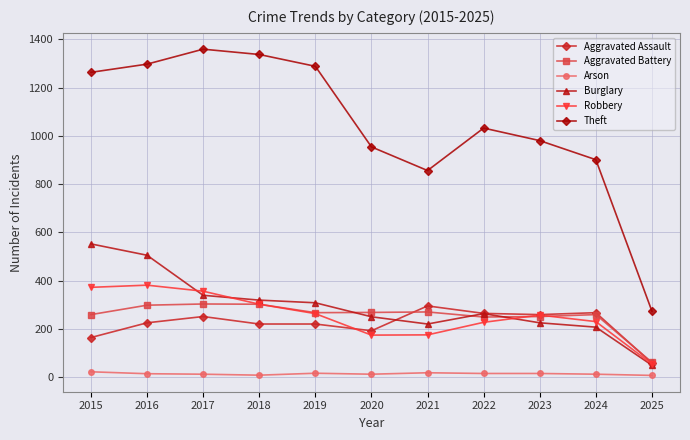

Is it true that Aggravated Battery equals 249 at 2022?

True